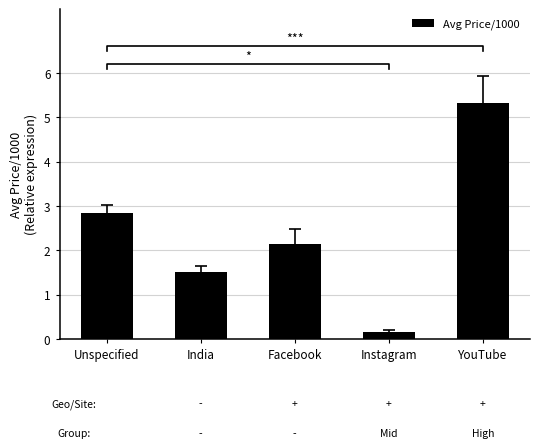

Reading left to right, list all the values displayed in this chart.

Unspecified=2.9	India=1.5	Facebook=2.1	Instagram=0.2	YouTube=5.3